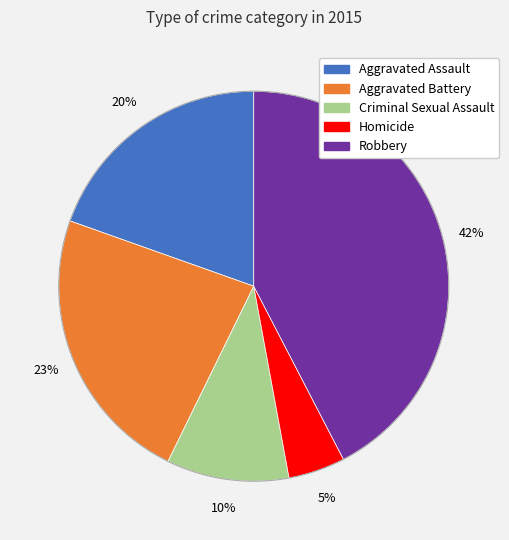

To the nearest percent, what is the combined percentage of Aggravated Assault and Robbery?

62%